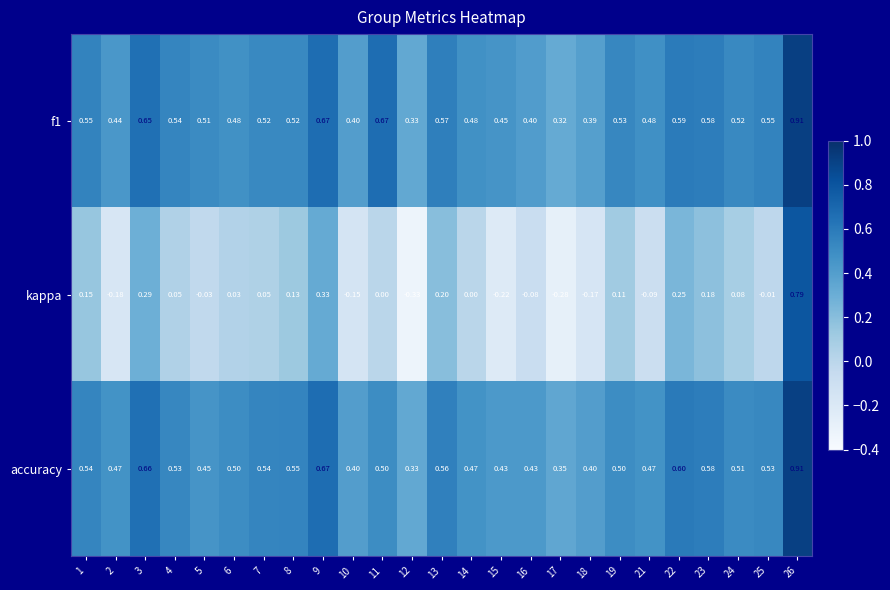

Is the value of accuracy at 18 greater than the value of f1 at 26?

No